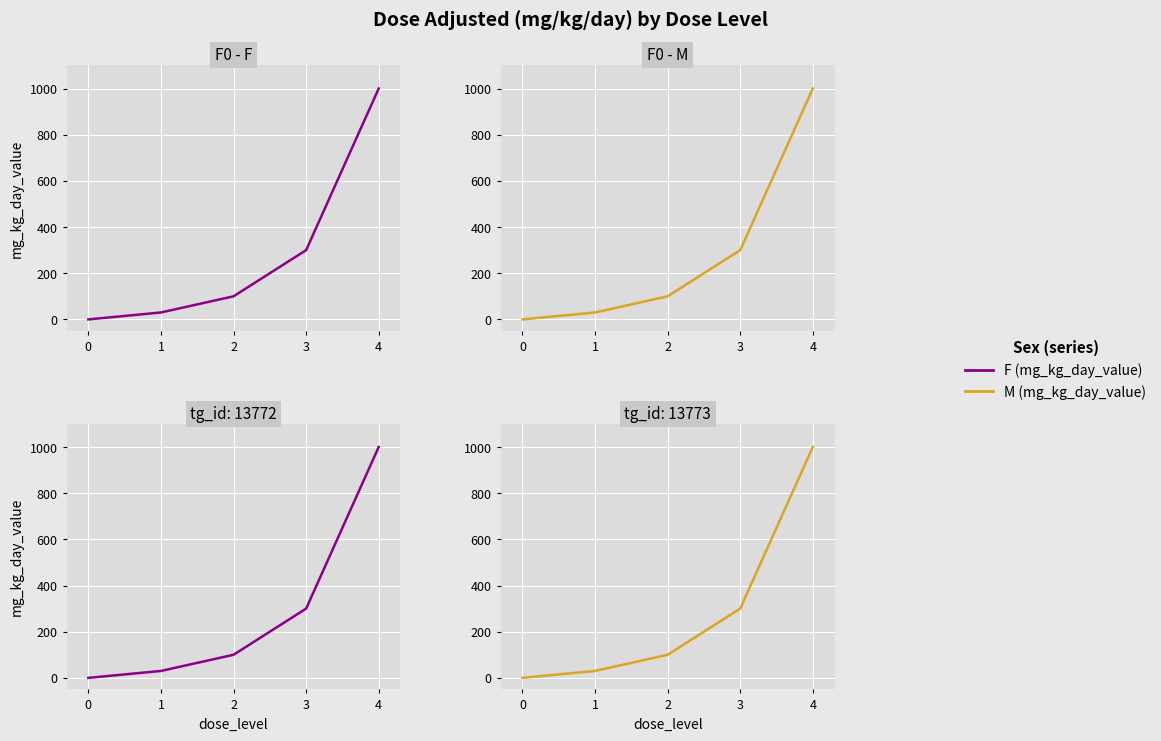

Where is M (mg_kg_day_value) nearest to the value 500?

3